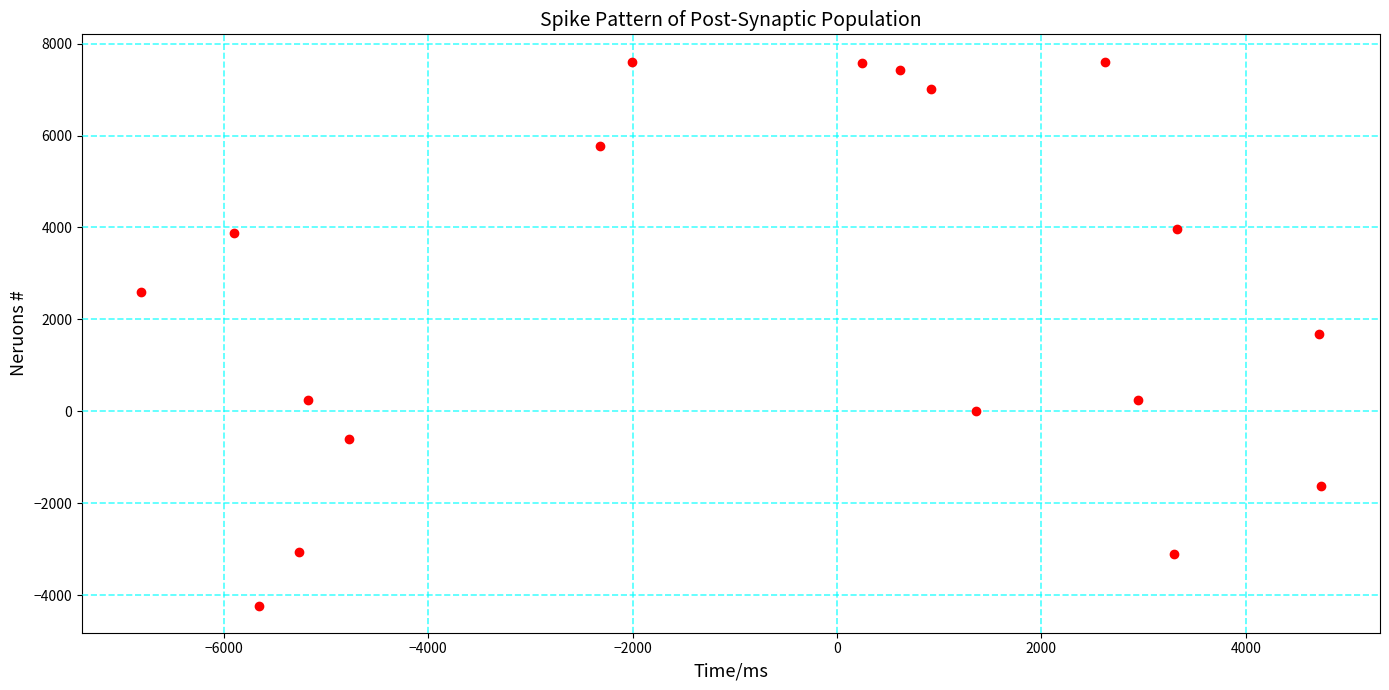

What is the range of X values (max minus min)?

11544.9